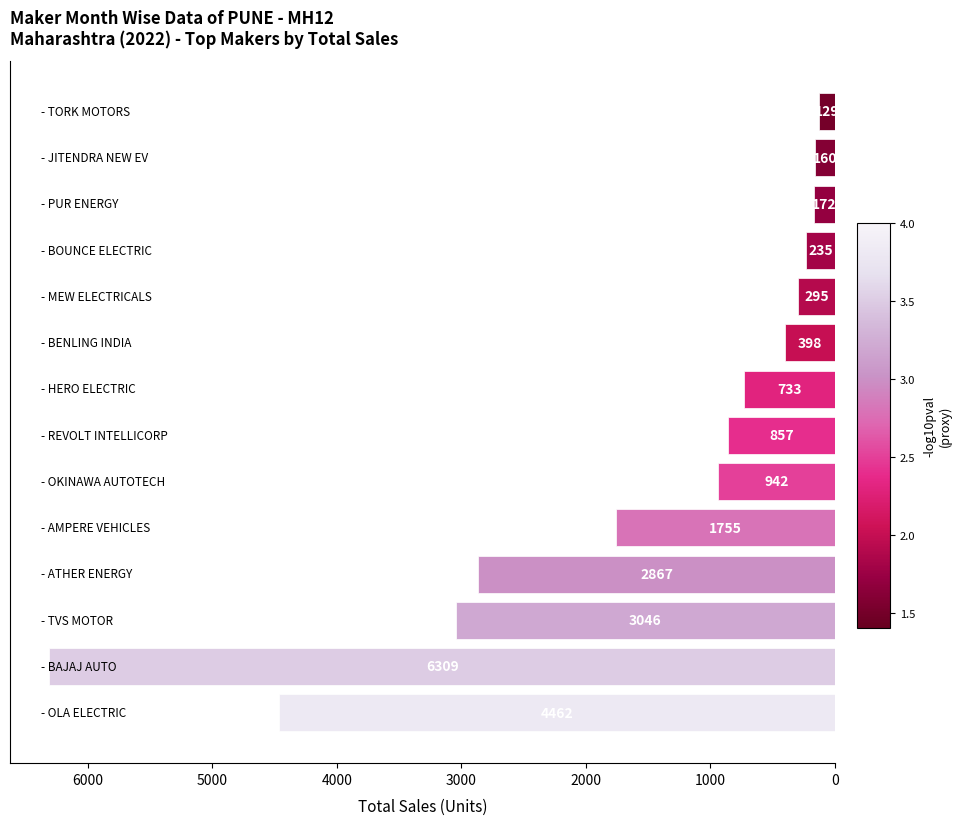

What is the minimum value shown in the chart?

129